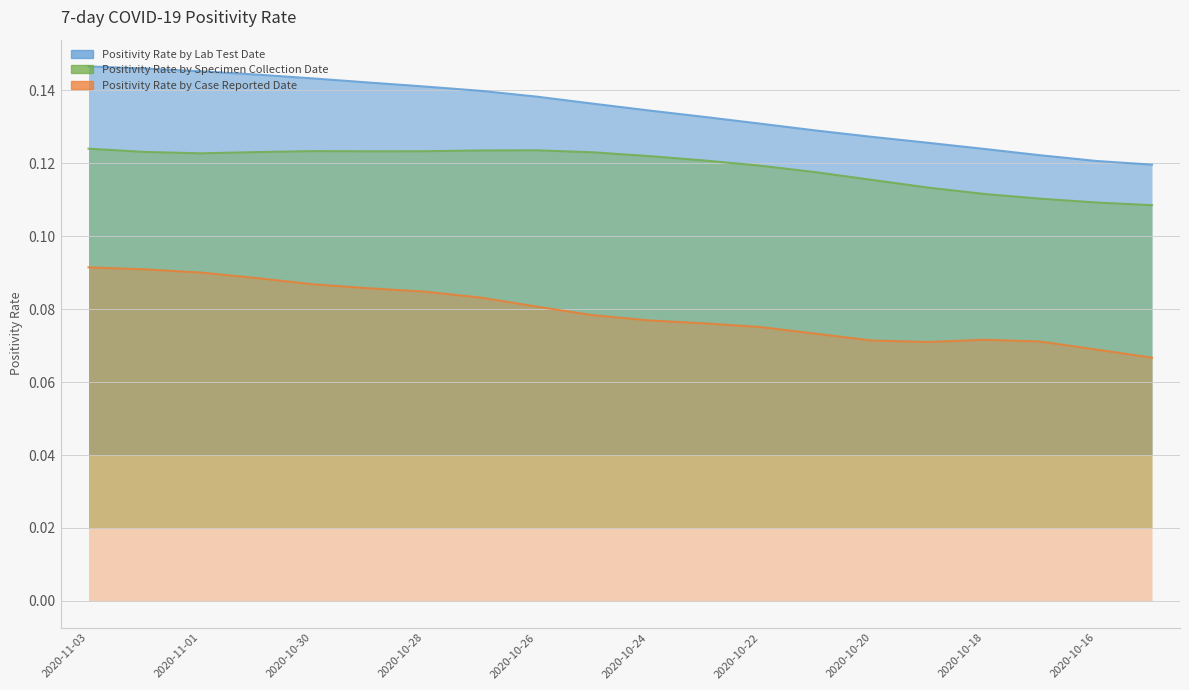

True or false: Positivity Rate by Case Reported Date and Positivity Rate by Lab Test Date cross at least once.

False